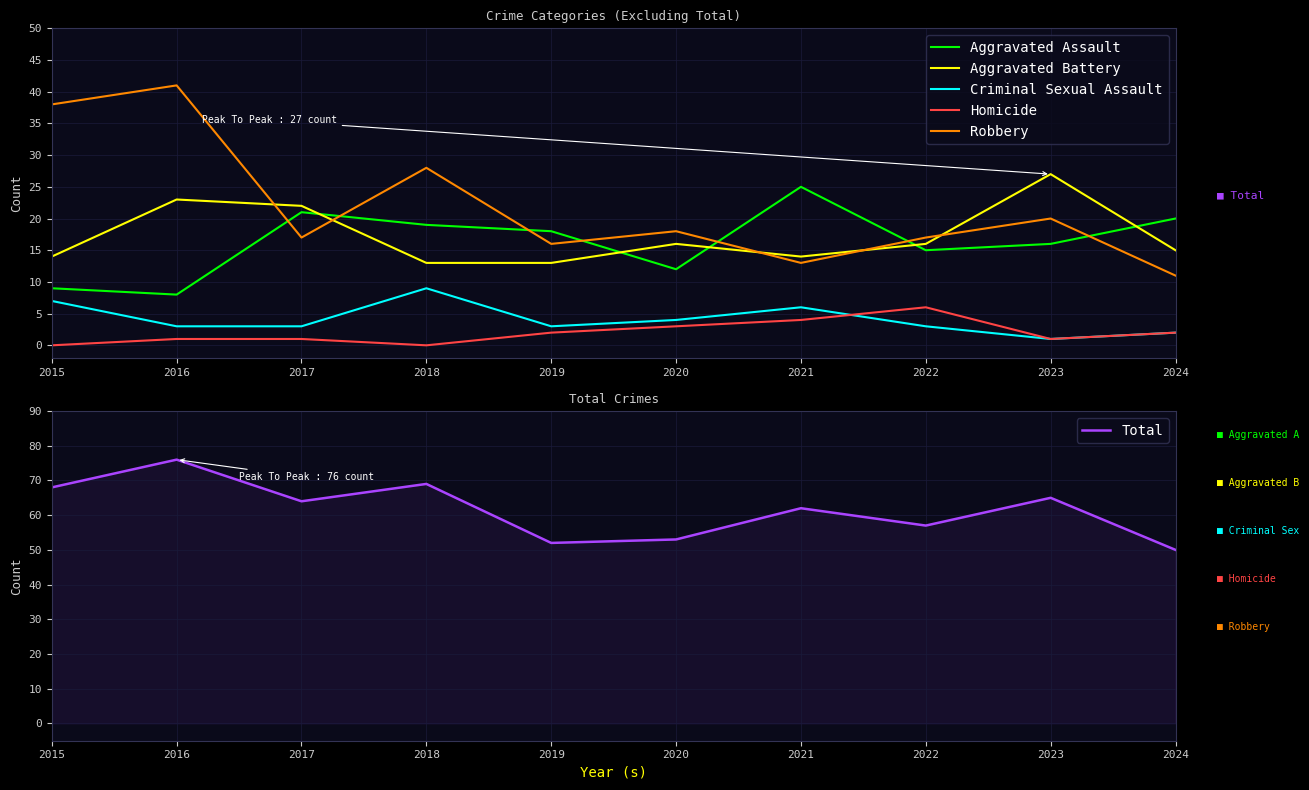

Where does the Criminal Sexual Assault series first go above 3?

2015